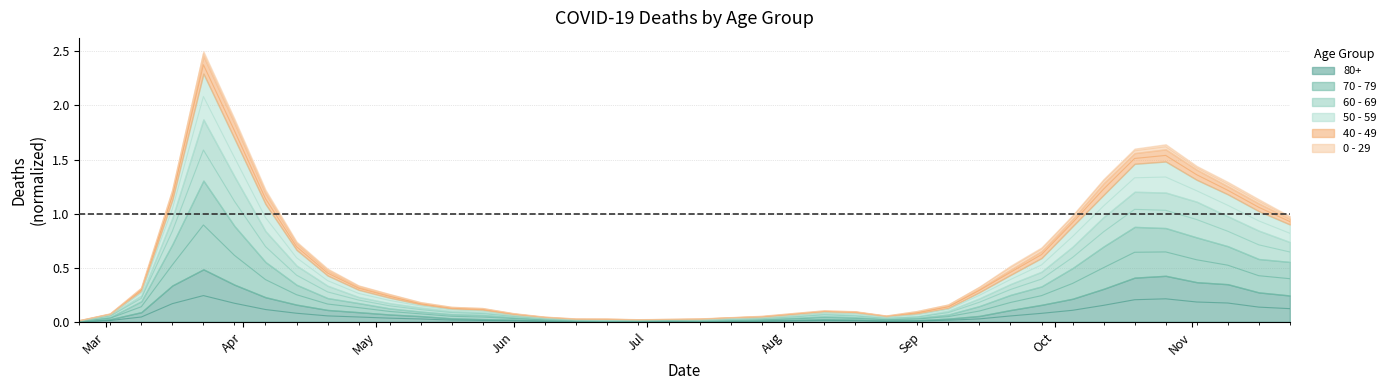

Is it true that 80+ equals 0.1 at 2020-03-09?

False